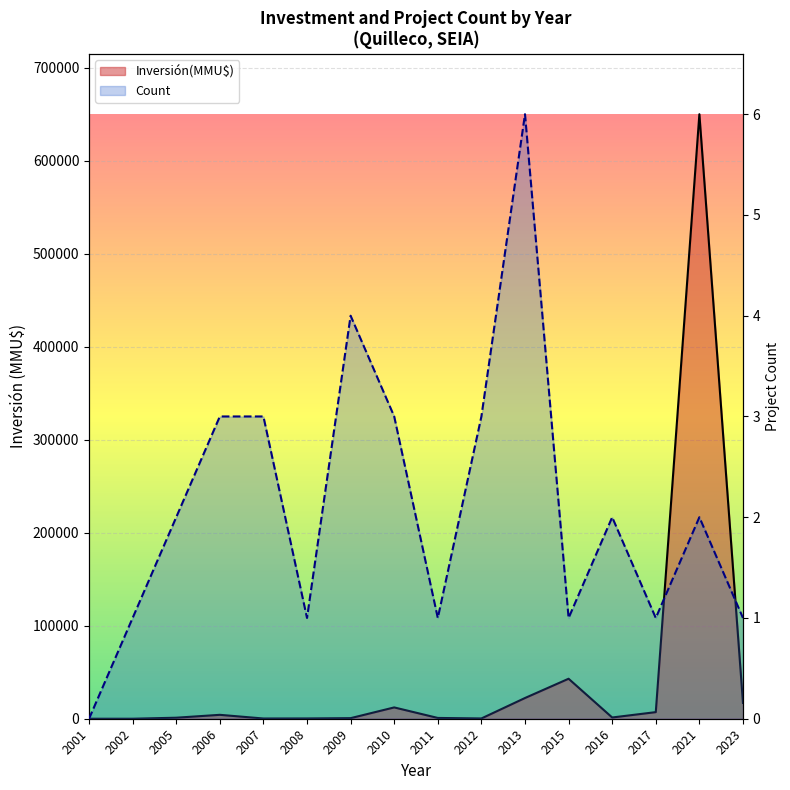

In Count line, how many points are higher than both neighbors (excluding endpoints)?

4